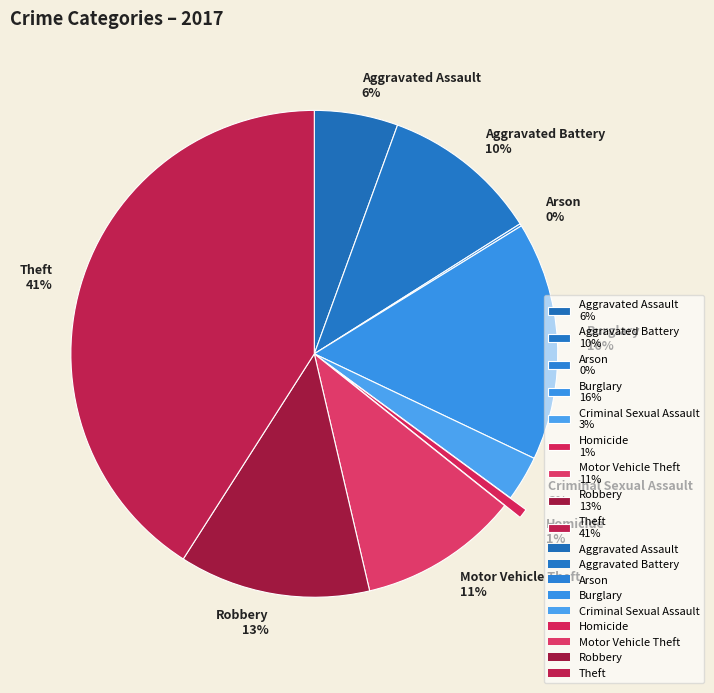

The Motor Vehicle Theft slice represents 11% of the pie. True or false?

True